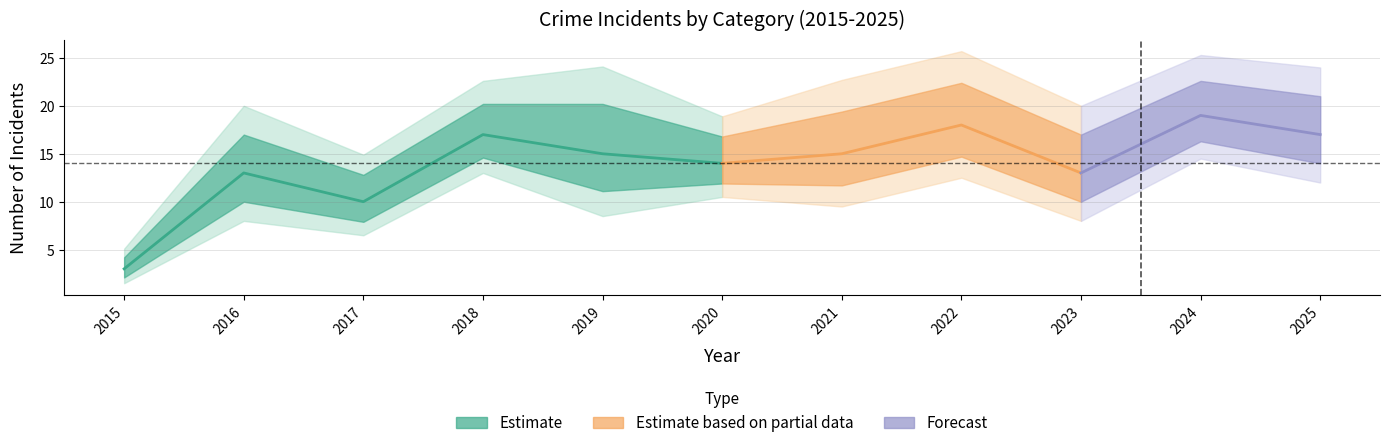

In Total, how many points are higher than both neighbors (excluding endpoints)?

4